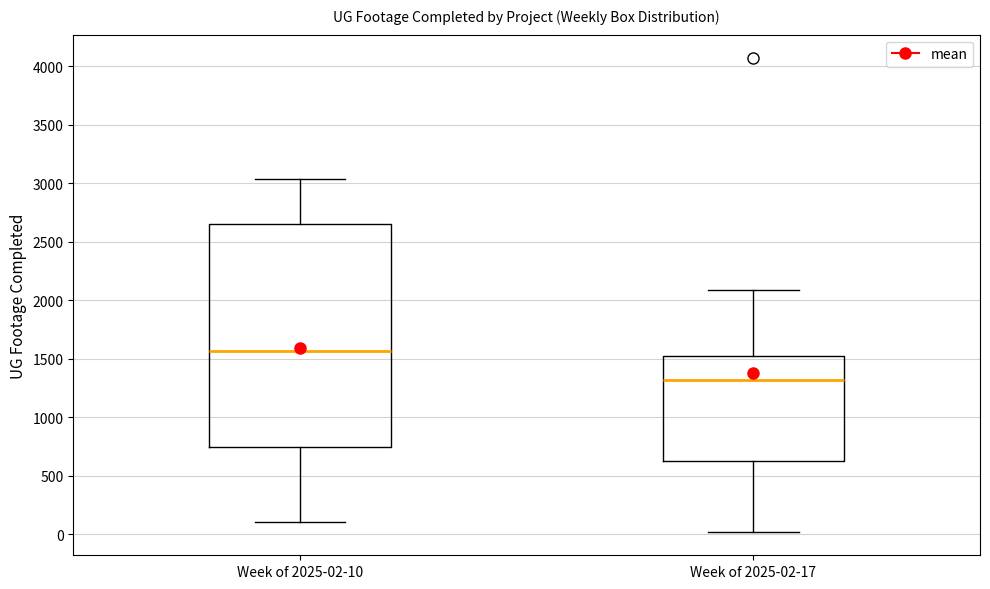

Reading left to right, read every box against the y-axis: the position of its median line, the range the box covers, and the ends of its whiskers. The values are not printed on the chart, so give them approximately, as read against the axis.

Week of 2025-02-10: median 1550, box 750 to 2650, whiskers 100 to 3050
Week of 2025-02-17: median 1300, box 650 to 1550, whiskers 0 to 2100